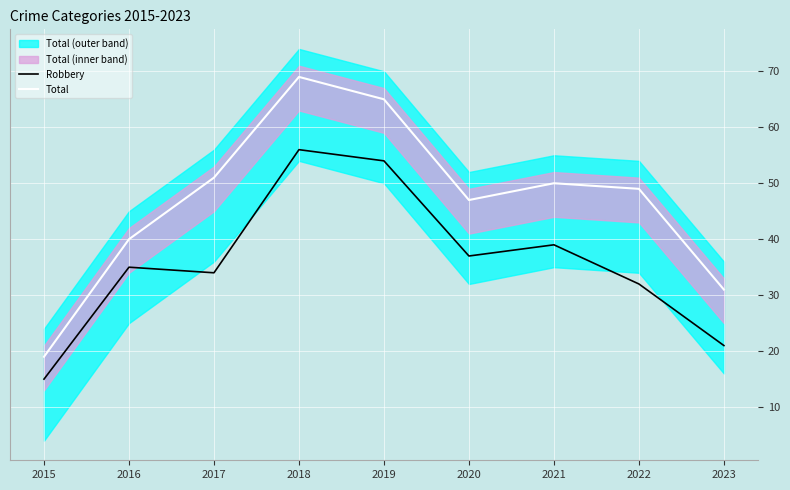

At 2023, list the series in order from smallest to largest.

Robbery, Total